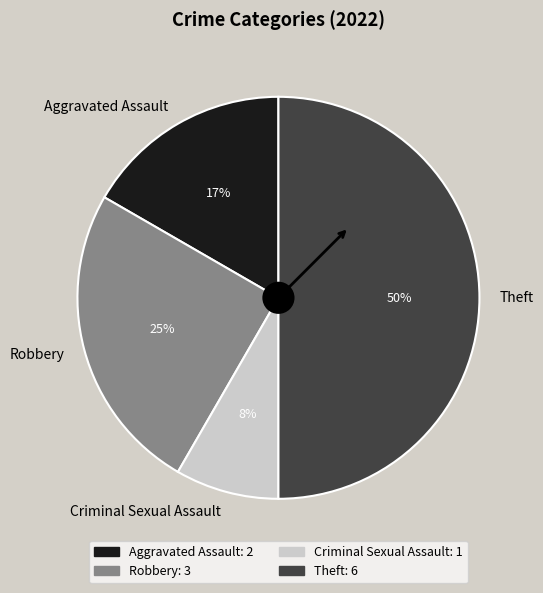

Which category has the biggest portion of the pie?

Theft